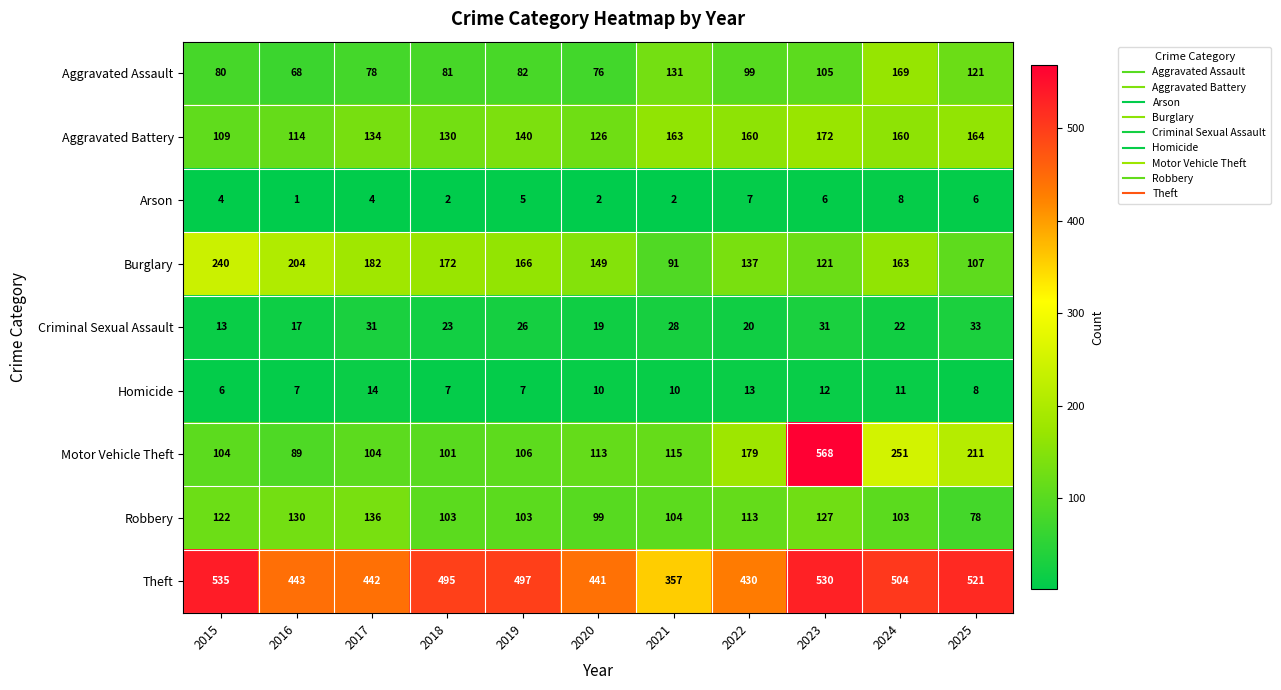

What is the highest value of the Burglary series?

240